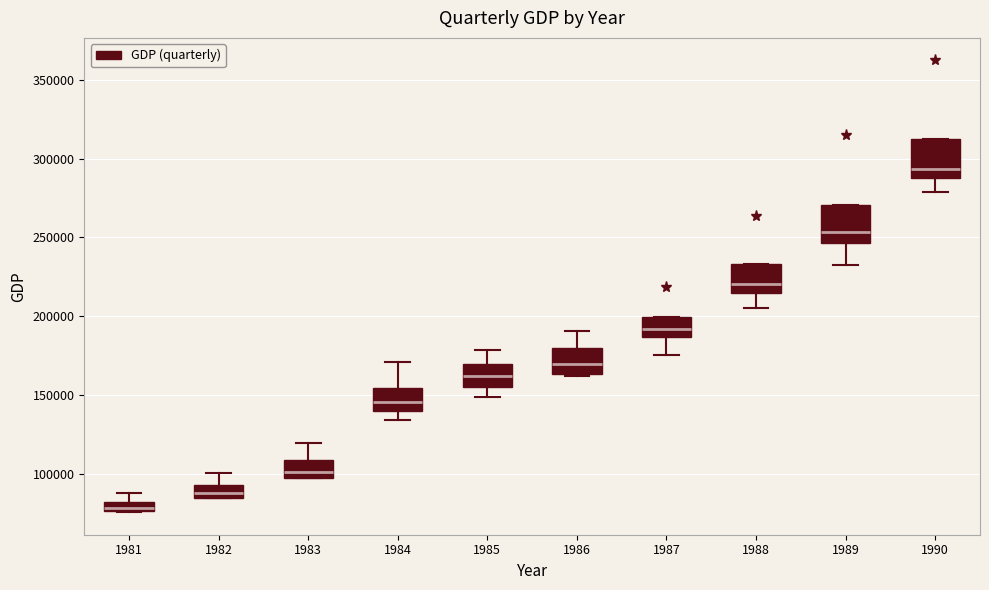

Which box's median line is the highest?

1990